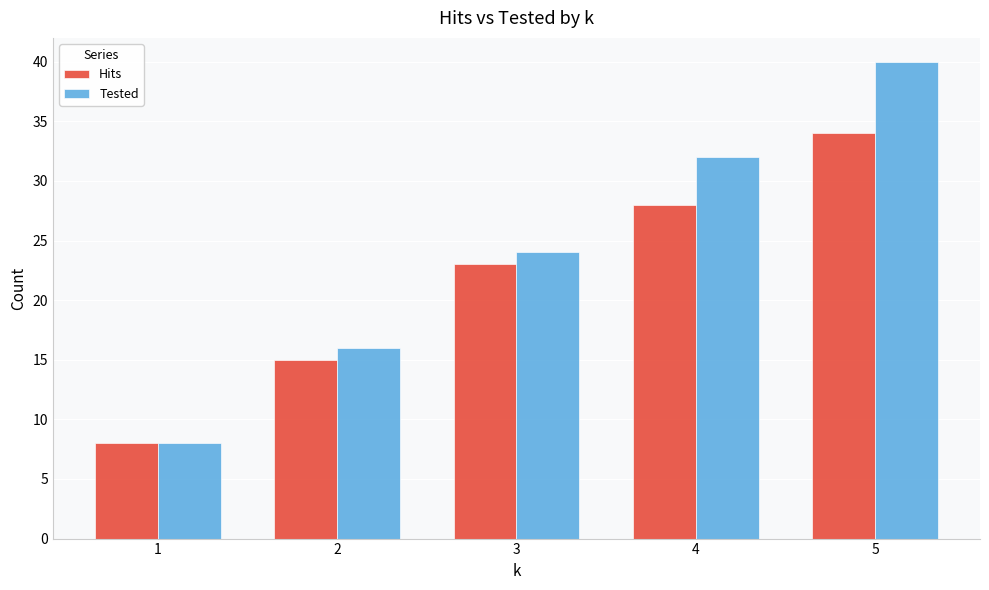

List the labels in order of Tested value, smallest first.

1, 2, 3, 4, 5